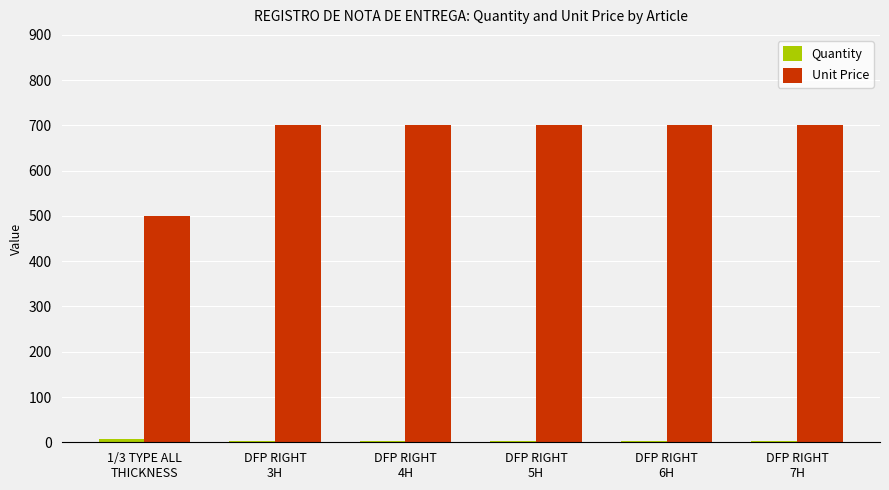

Which series has the largest total across all categories?

Unit Price